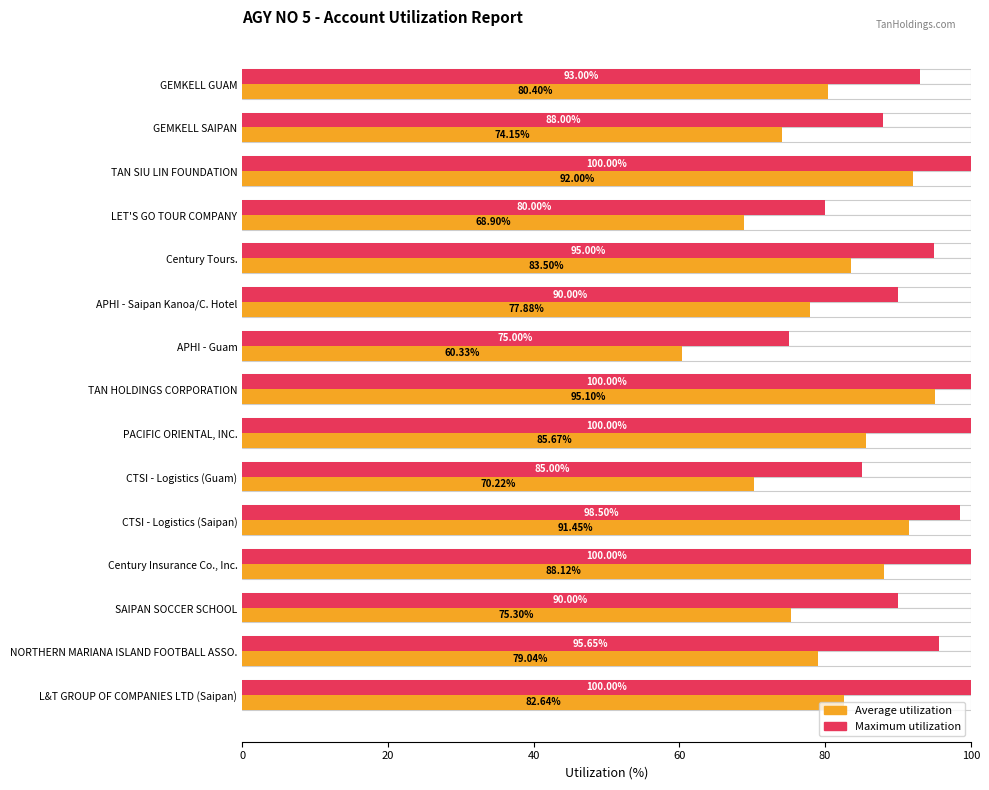

How many bars are there in total?

30